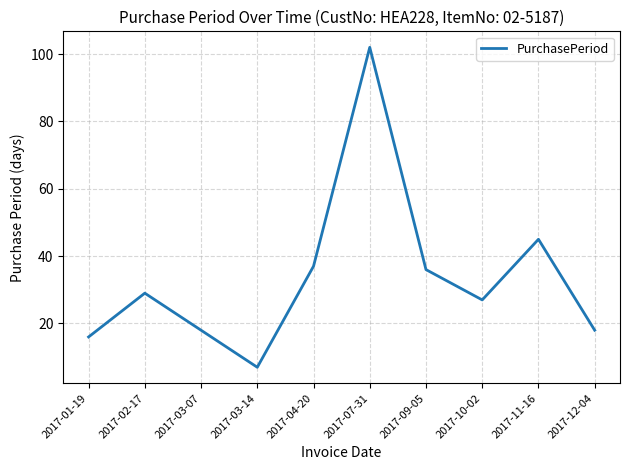

What is the change in value from 2017-04-20 to 2017-12-04?

-19